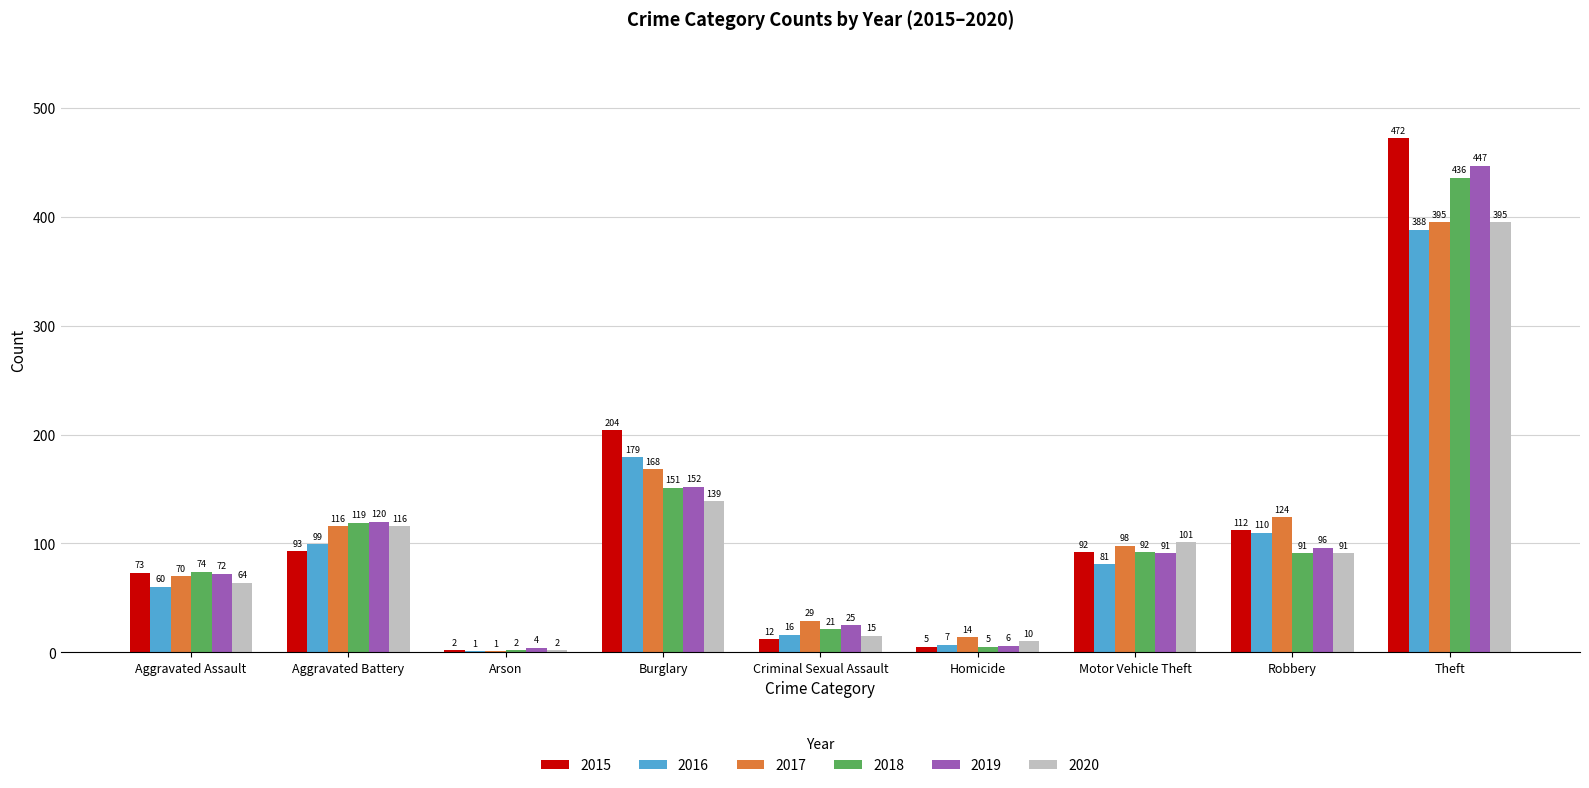

How many data points does each series have?

9